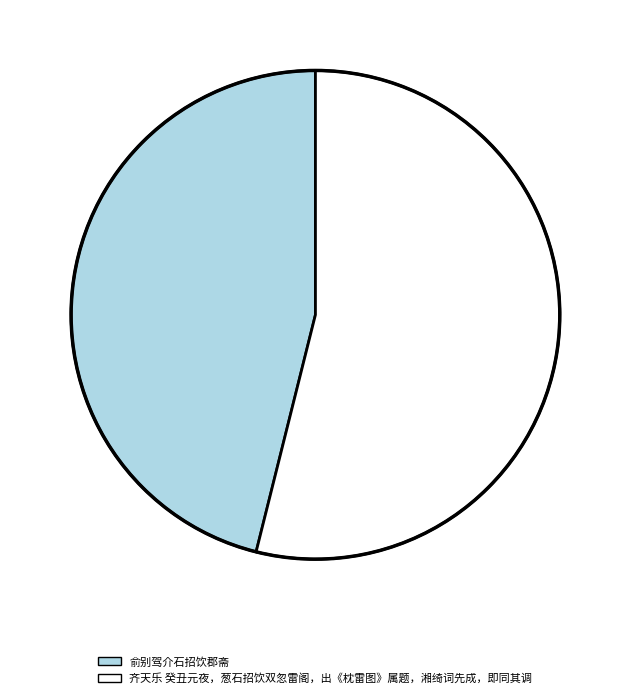

Which has a higher value, 齐天乐 癸丑元夜，葱石招饮双忽雷阁，出《枕雷图》属题，湘绮词先成，即同其调 or 俞别驾介石招饮郡斋?

齐天乐 癸丑元夜，葱石招饮双忽雷阁，出《枕雷图》属题，湘绮词先成，即同其调